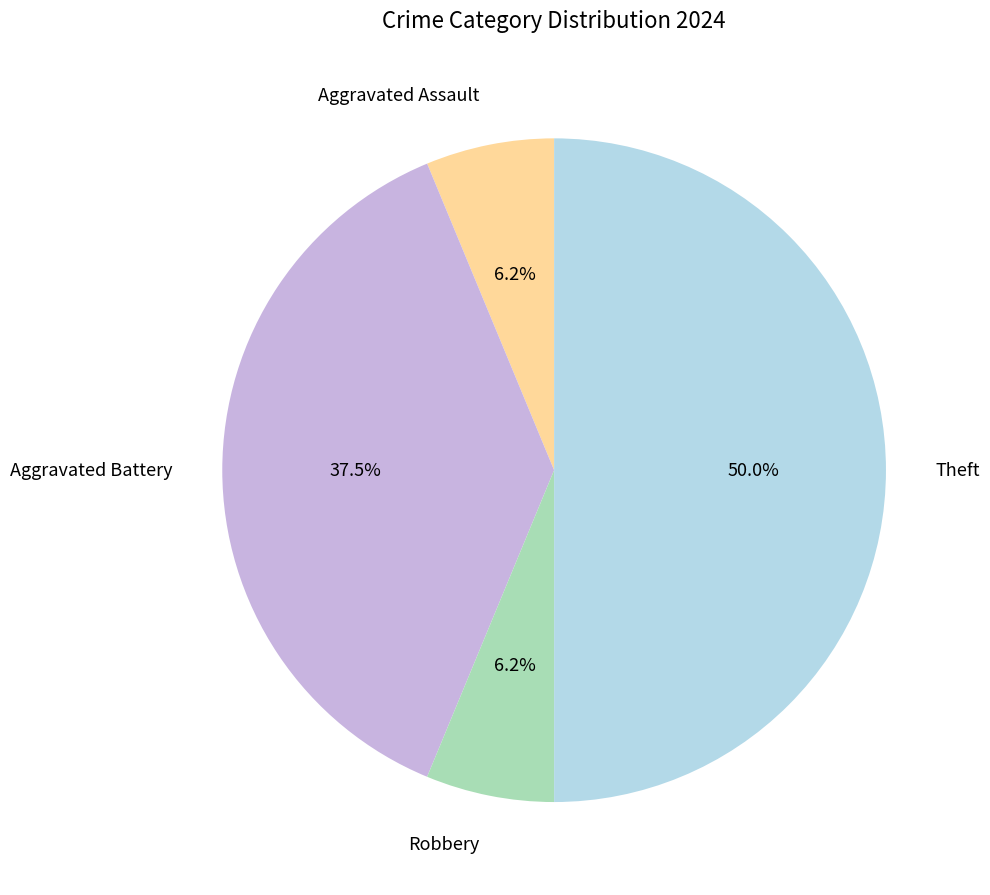

Does Aggravated Battery represent more than half of the total?

No